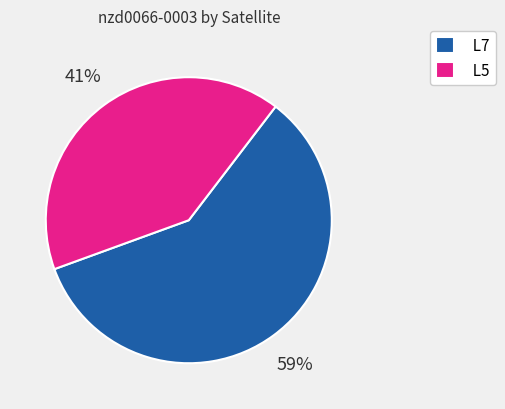

How many segments does this pie chart have?

2